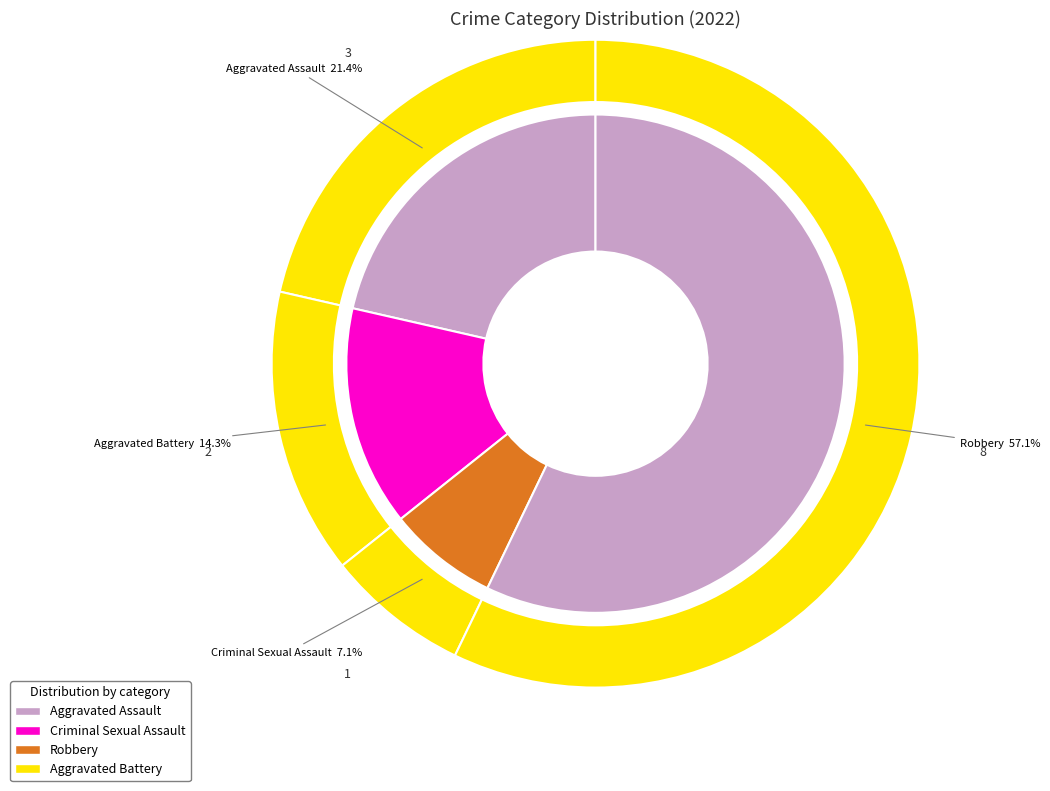

What is the change in value from Aggravated Assault to Robbery?

+5